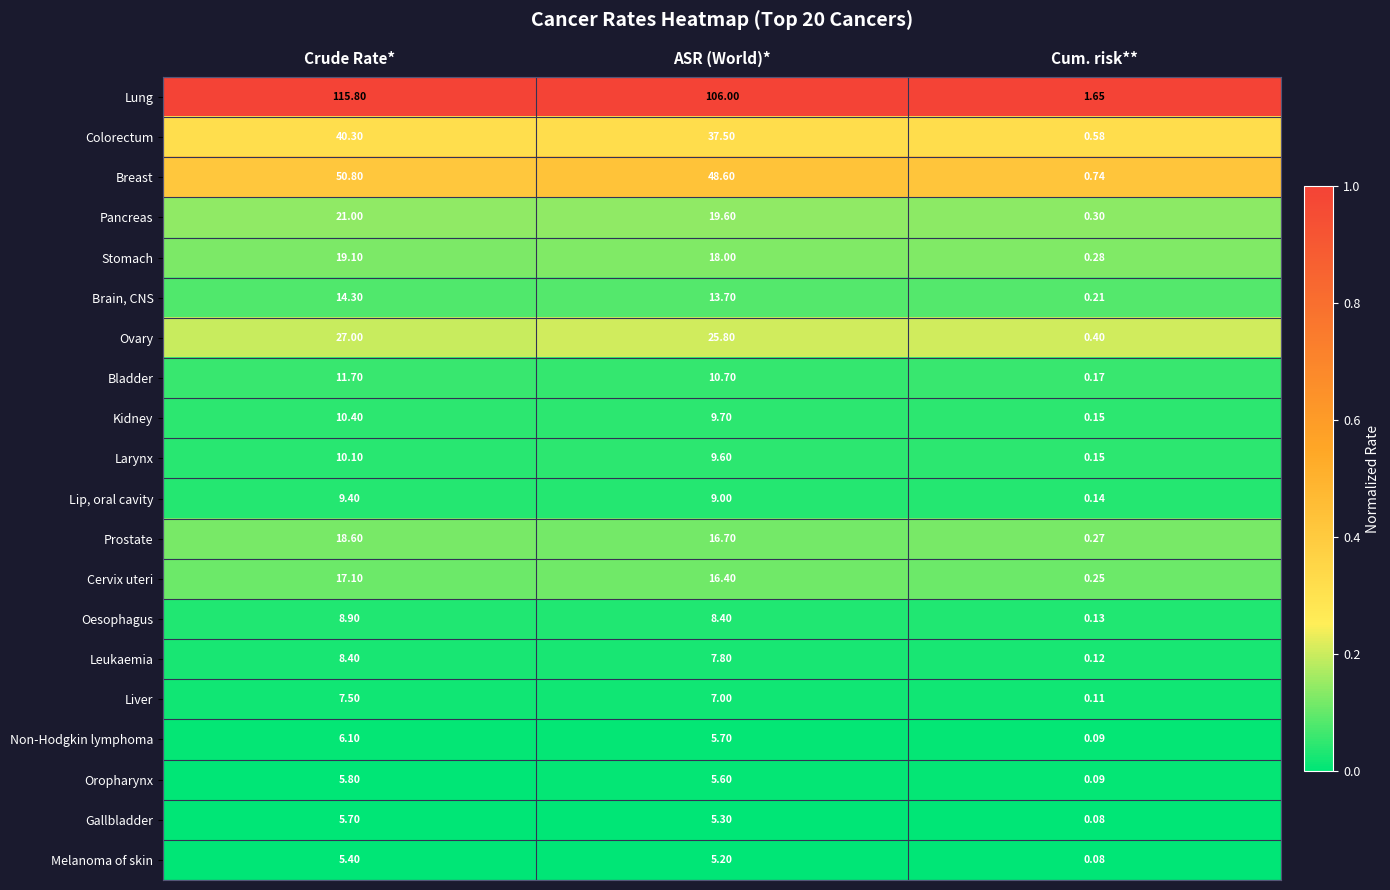

Which series changed the most between ASR (World)* and Cum. risk**?

Lung